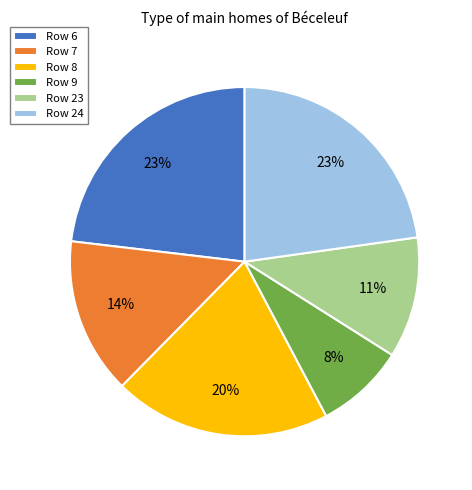

Which category has the smallest portion of the pie?

Row 9